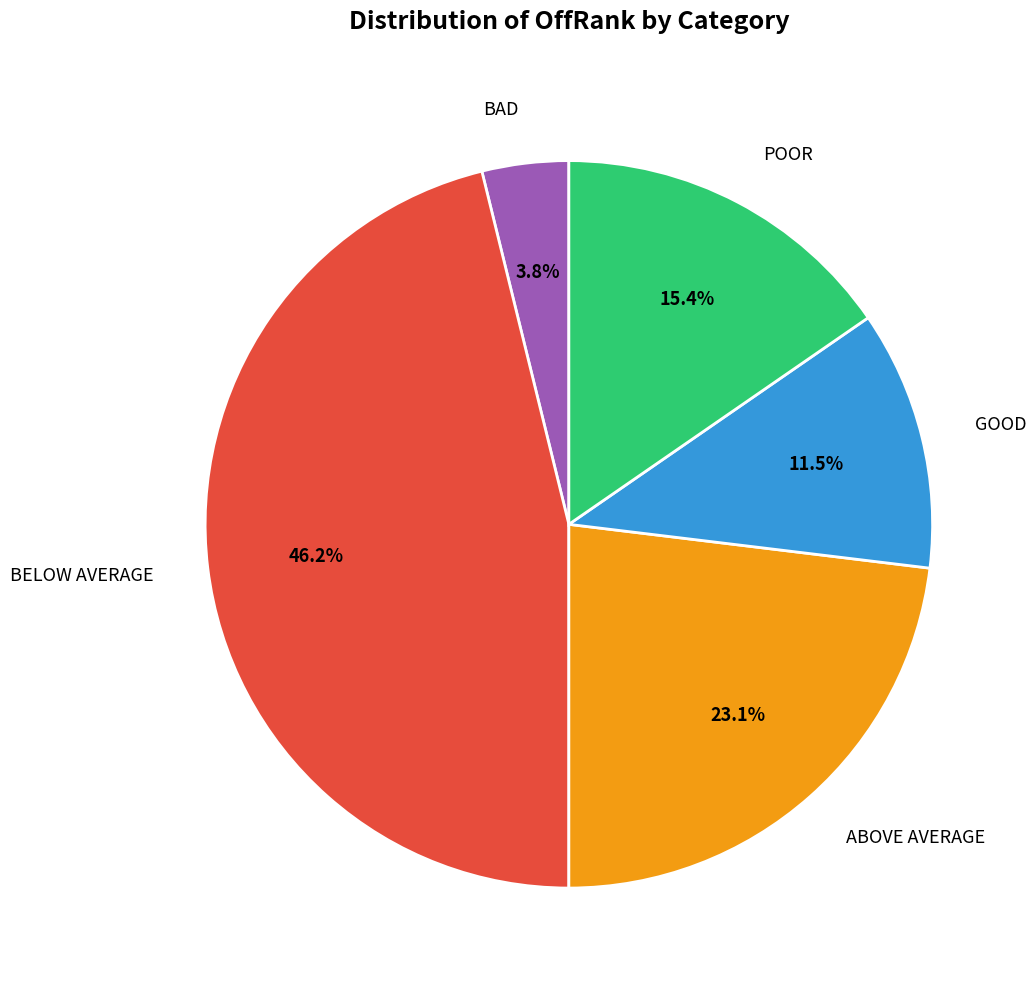

How many slices are in this pie chart?

5